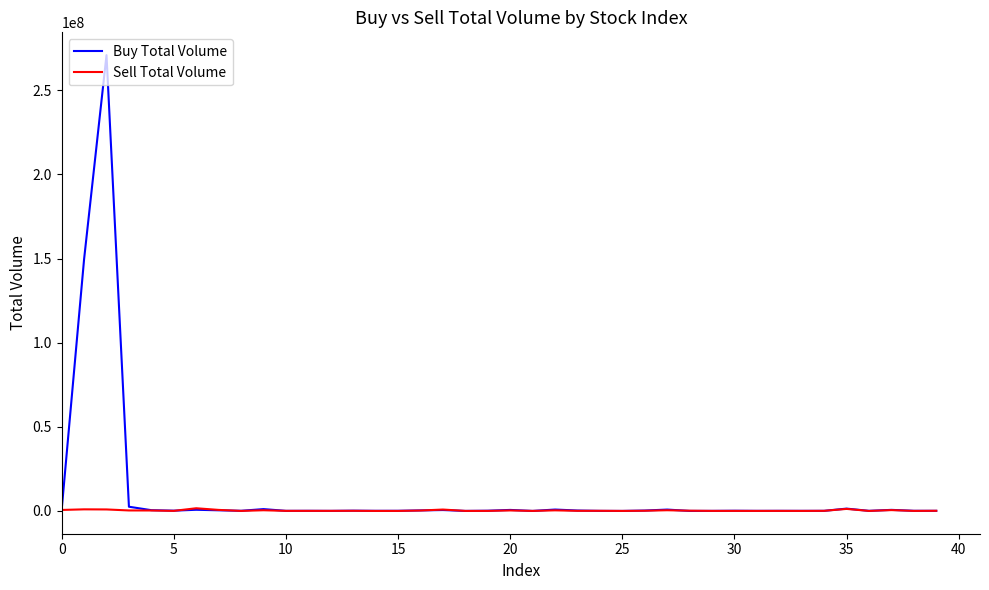

Which series has the largest range (max minus min)?

Buy Total Volume